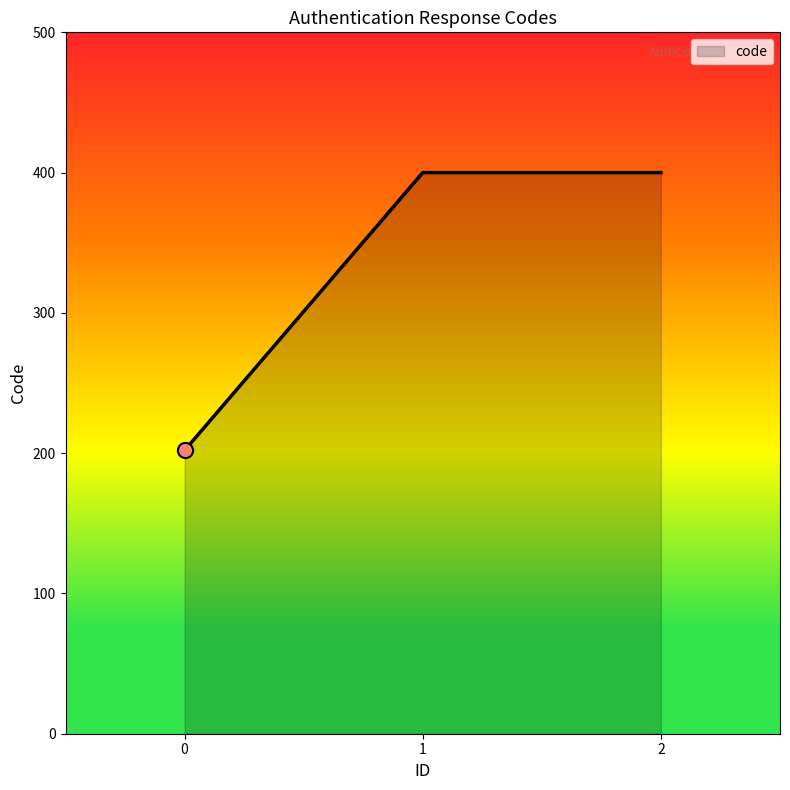

What is the change in value from 0 to 1?

+198